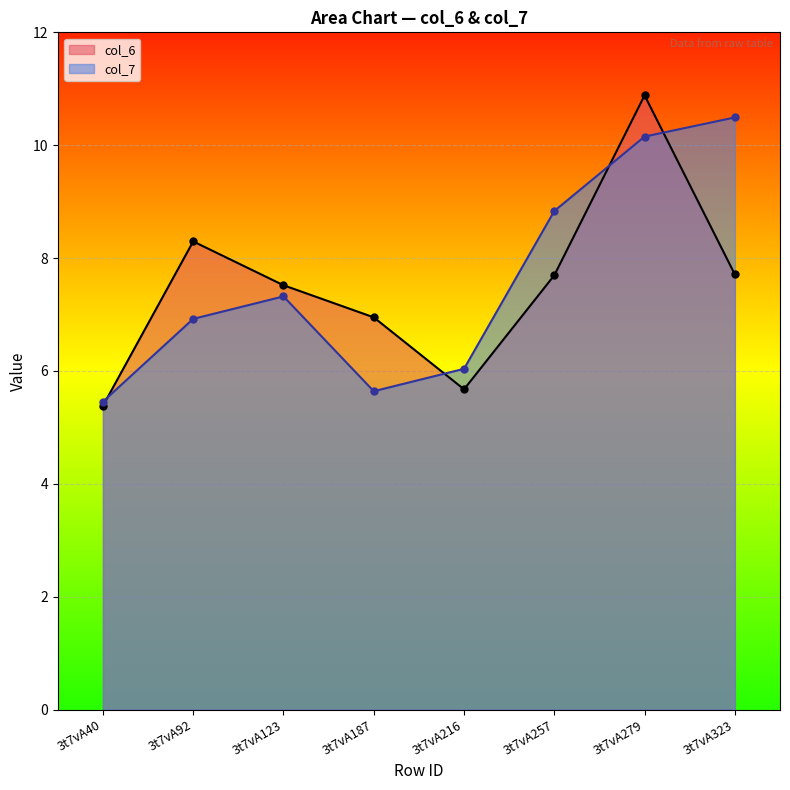

Between 3t7vA123 and 3t7vA187, which is larger?

3t7vA123